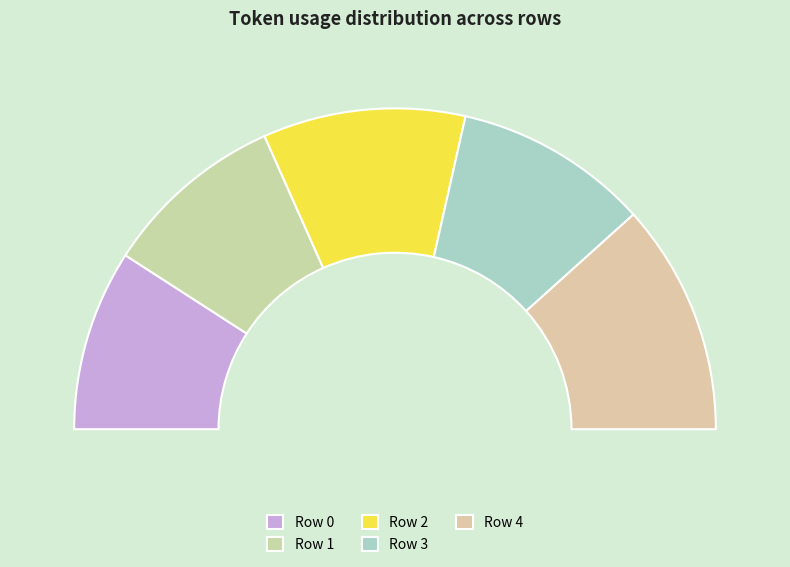

Which category has the smallest portion of the pie?

Row 0